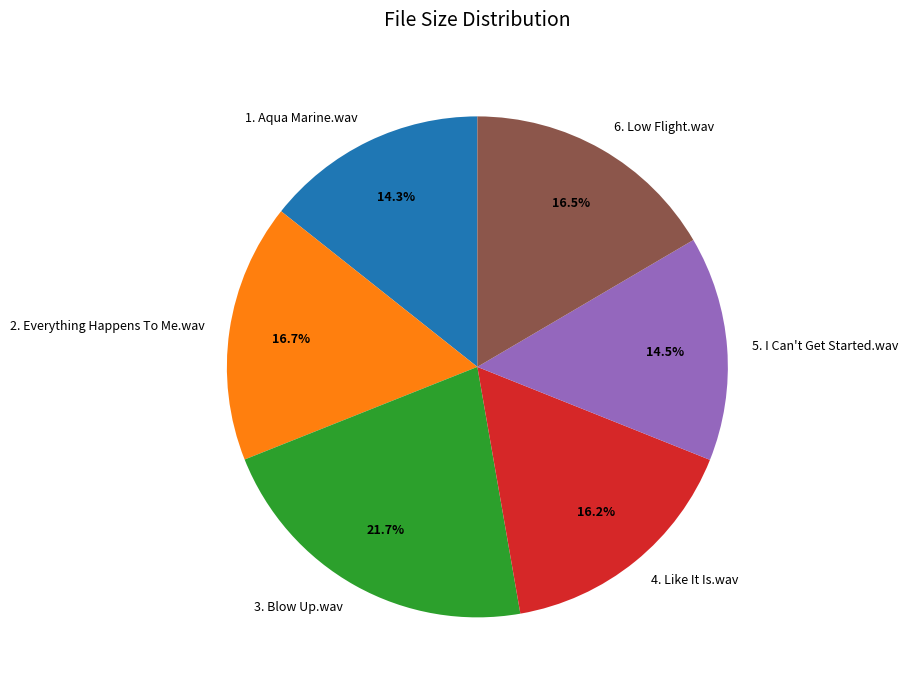

What percentage is NOT represented by 6. Low Flight.wav?

83.5%